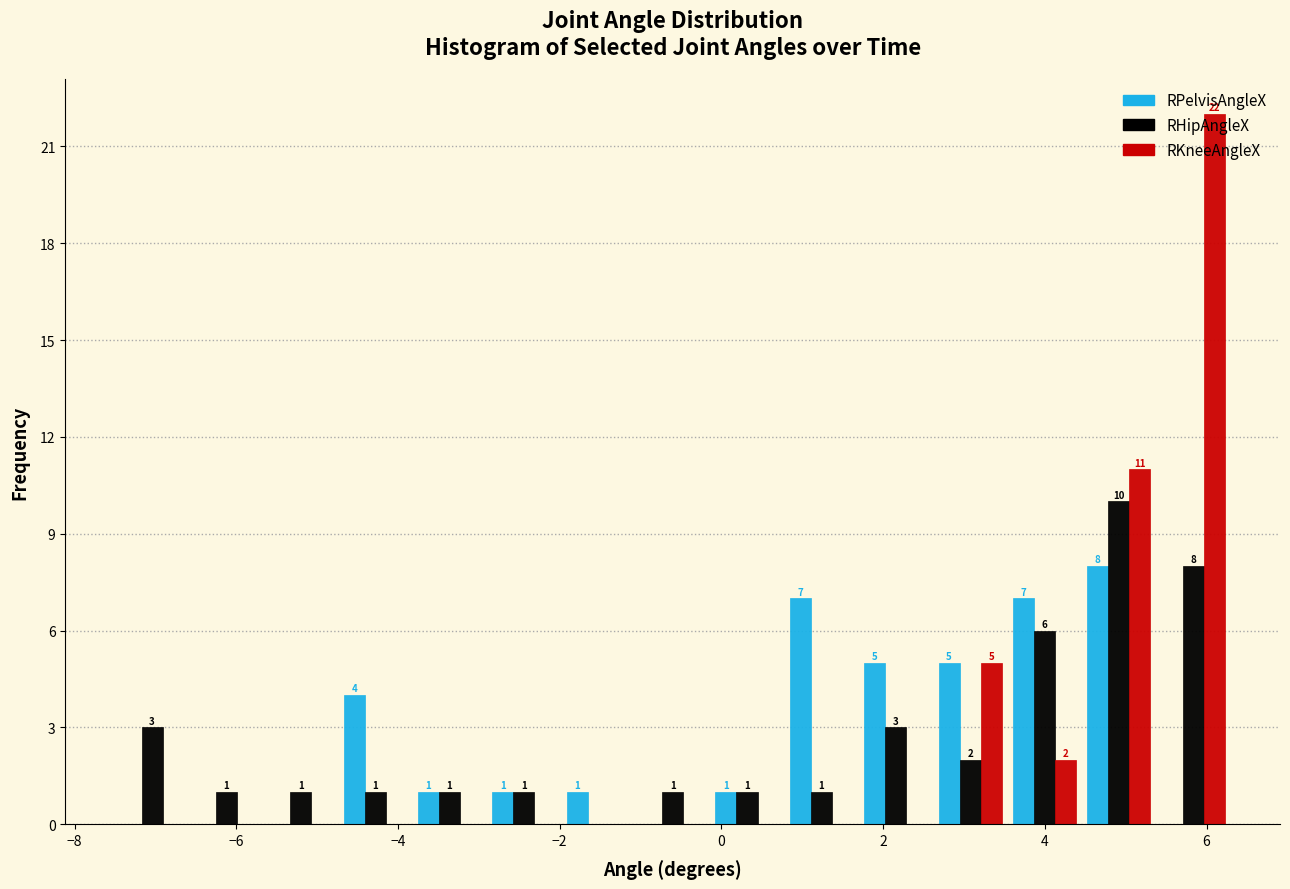

In the RKneeAngleX series, which range on the x-axis has the tallest bar?

5.4 to 6.2